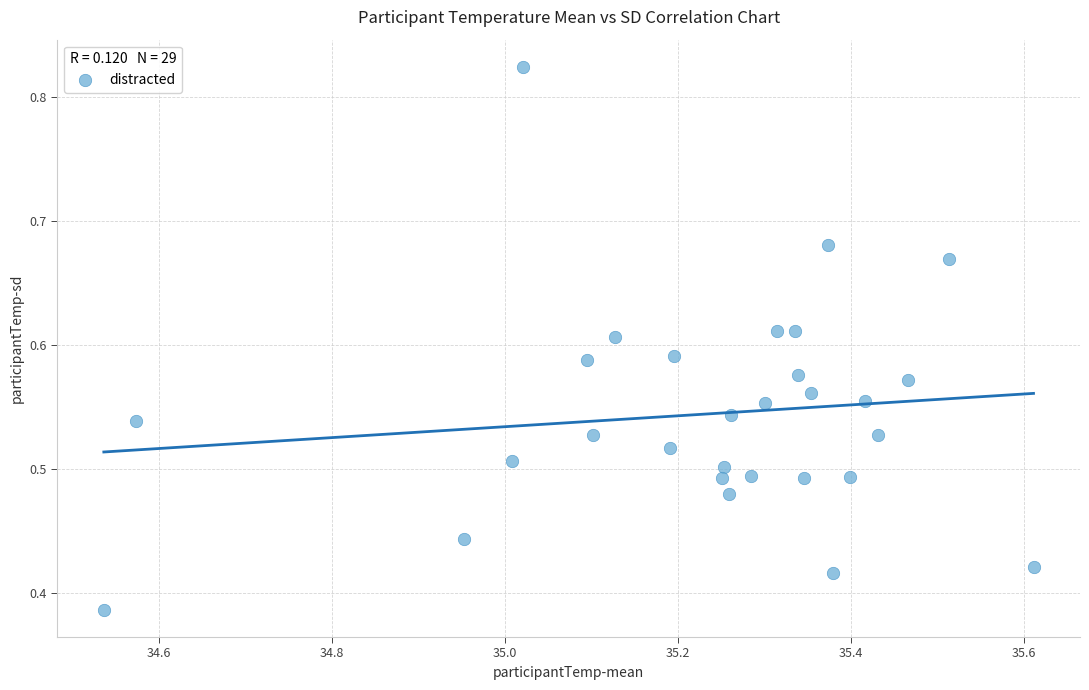

What is the range of X values (max minus min)?

1.1